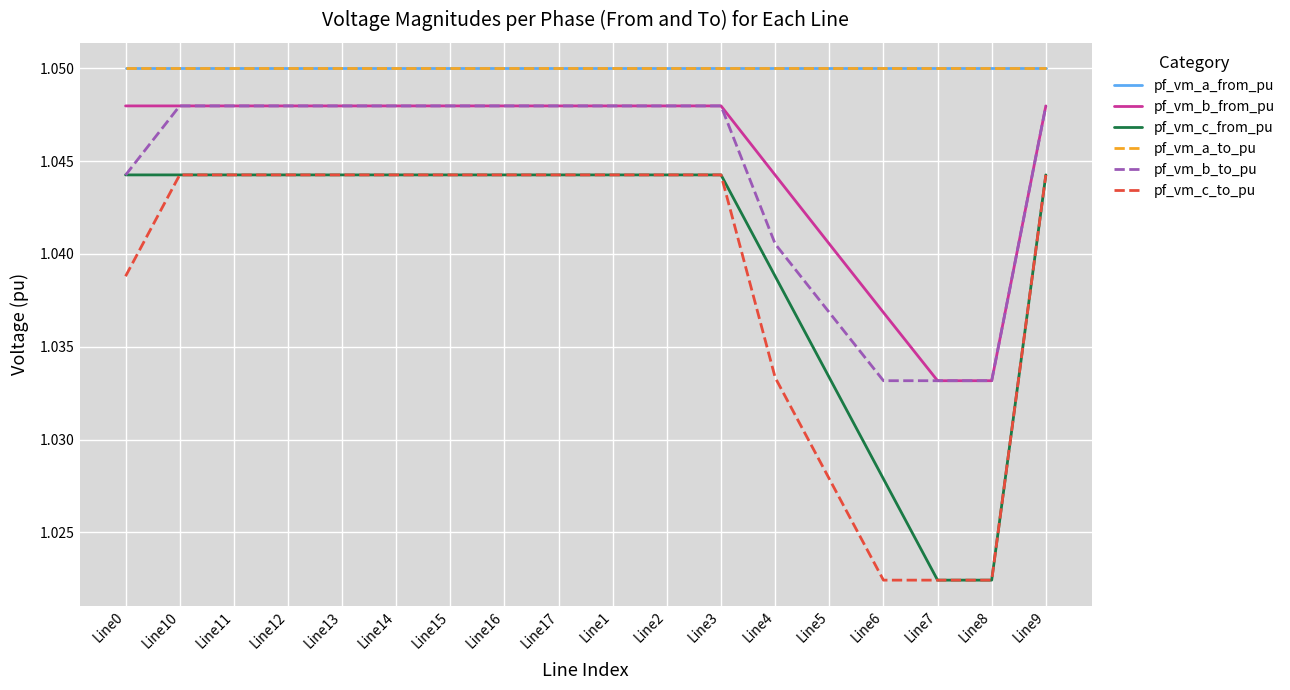

What is the average value of the pf_vm_b_from_pu series?

1.0